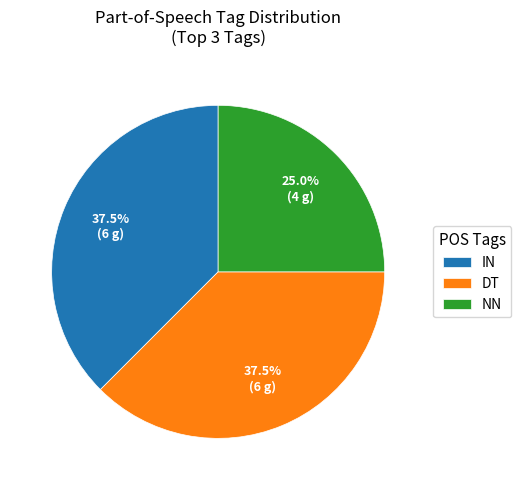

What percentage do DT and IN together represent?

75.0%